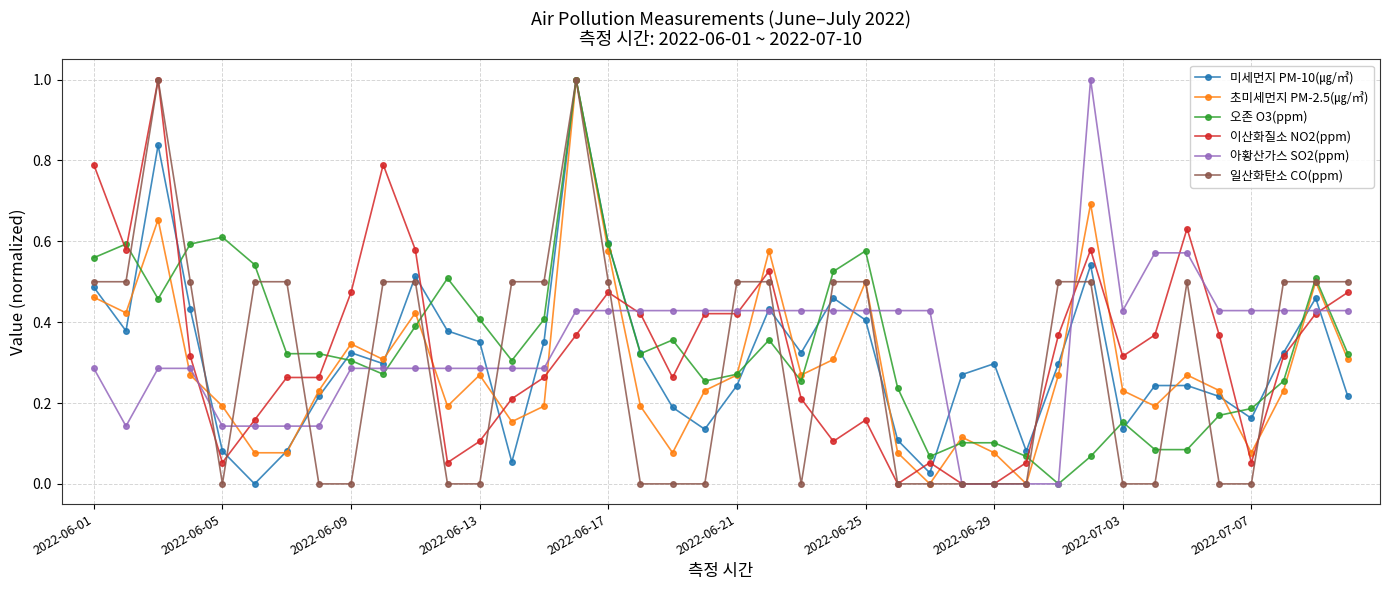

What is the highest value of the 이산화질소 NO2(ppm) series?

1.0